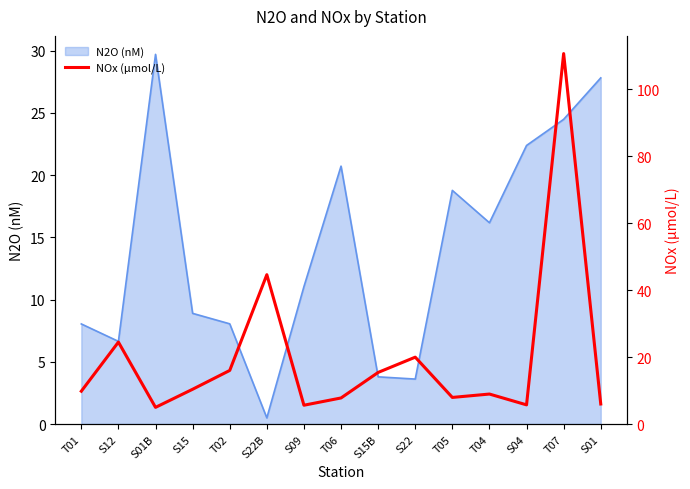

What is the difference between the second highest and second lowest values?

39.0